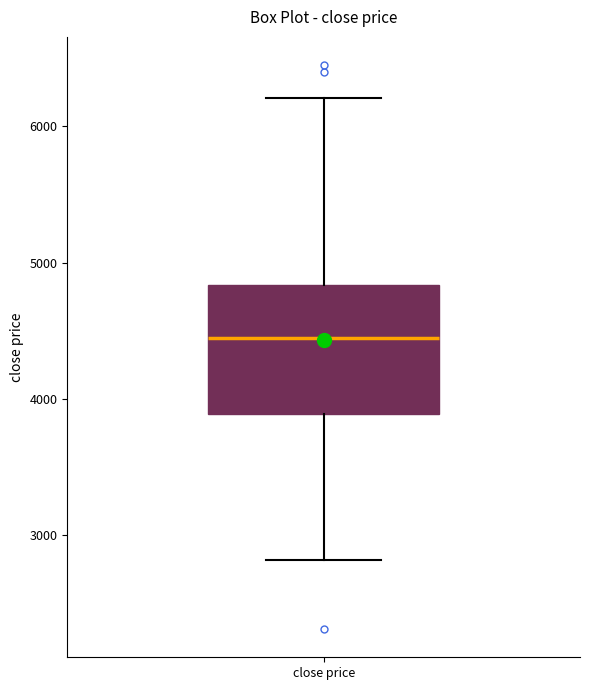

Transcribe this box plot: give where the median line is, the range the box spans, and where the two whiskers end, as read against the y-axis. The values are not printed on the chart, so give them approximately, as read against the axis.

median 4400, box 3900 to 4800, whiskers 2800 to 6200